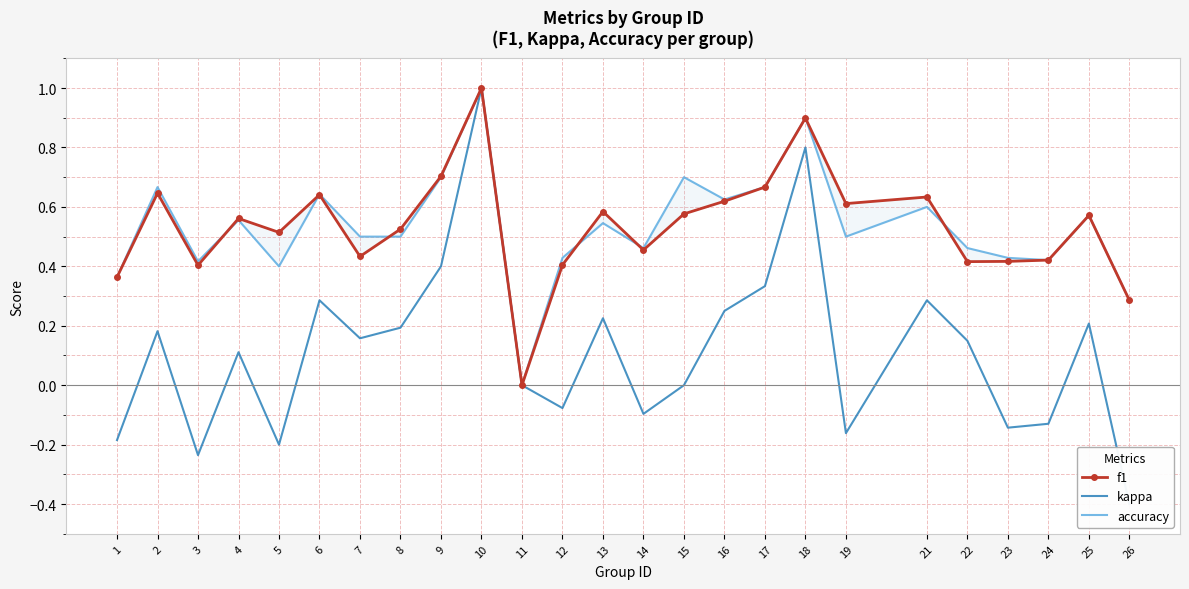

What is the sum of the kappa values at 16 and 9?

0.7